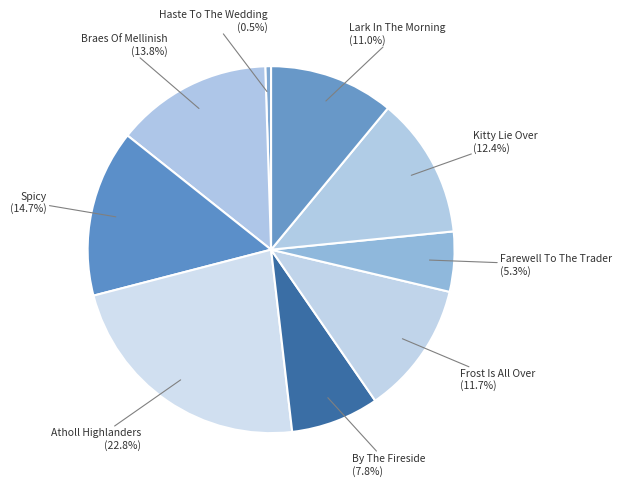

Count the number of slices in the pie.

9